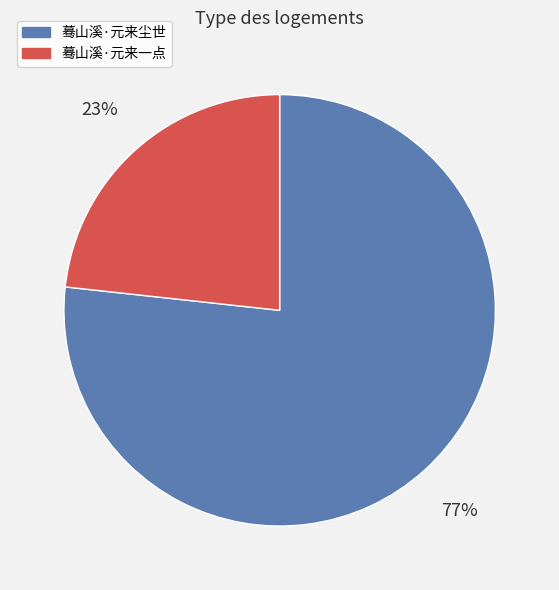

Between 蓦山溪·元来尘世 and 蓦山溪·元来一点, which is larger?

蓦山溪·元来尘世